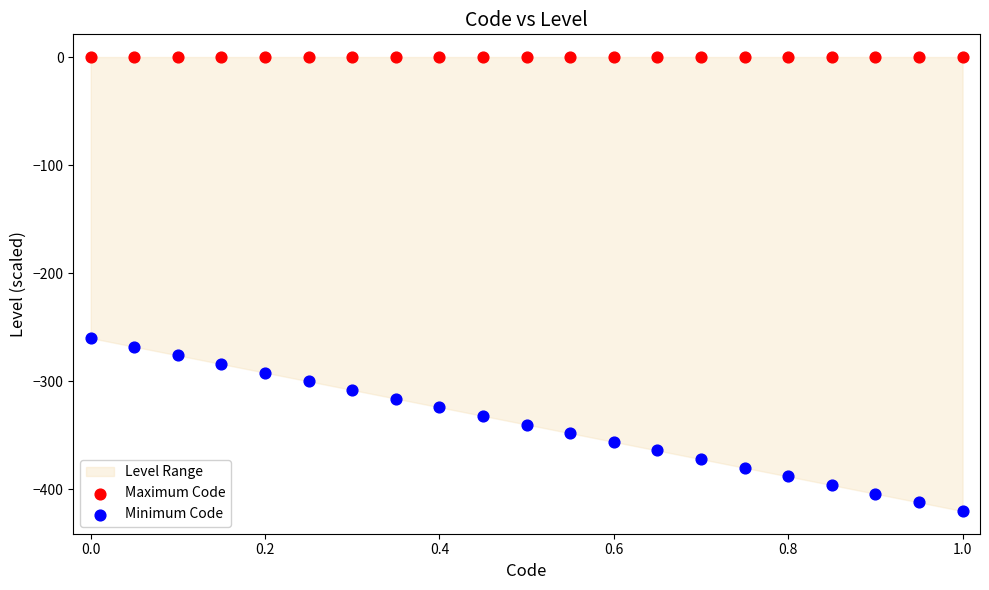

Which series contains the lowest Y value?

Minimum Code